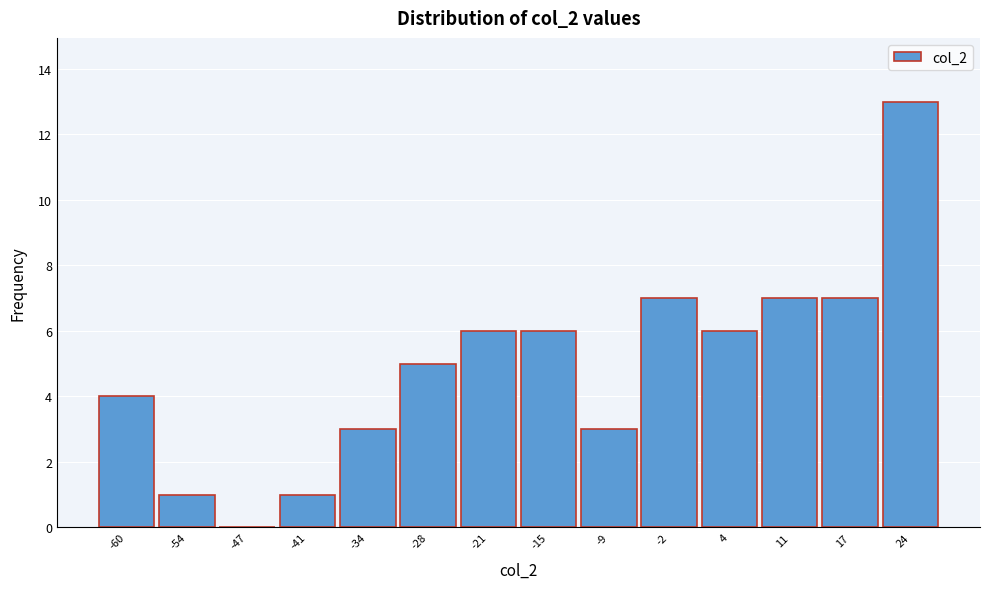

Reading left to right, extract all data points from this chart.

-60=4	-54=1	-47=0	-41=1	-34=3	-28=5	-21=6	-15=6	-9=3	-2=7	4=6	11=7	17=7	24=13